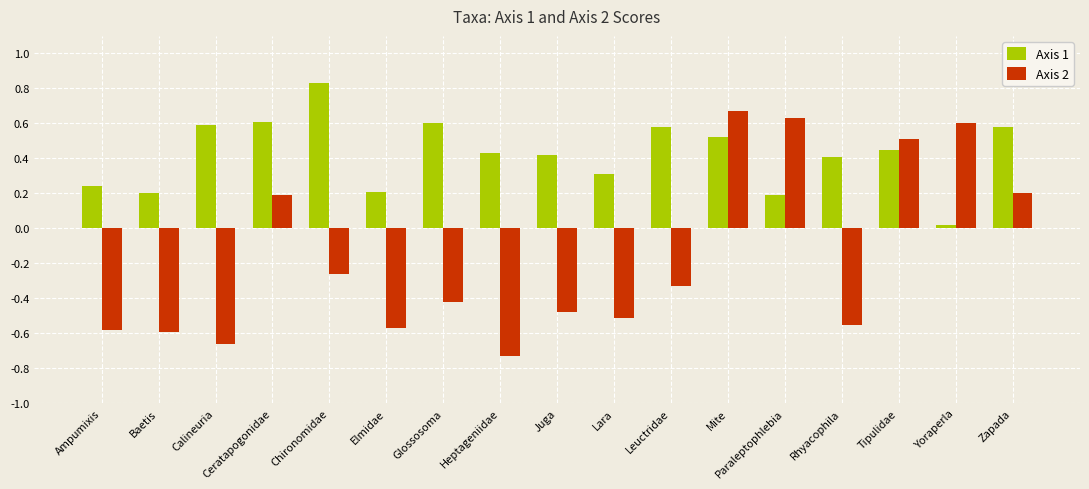

What is the average value of the Axis 2 series?

-0.2